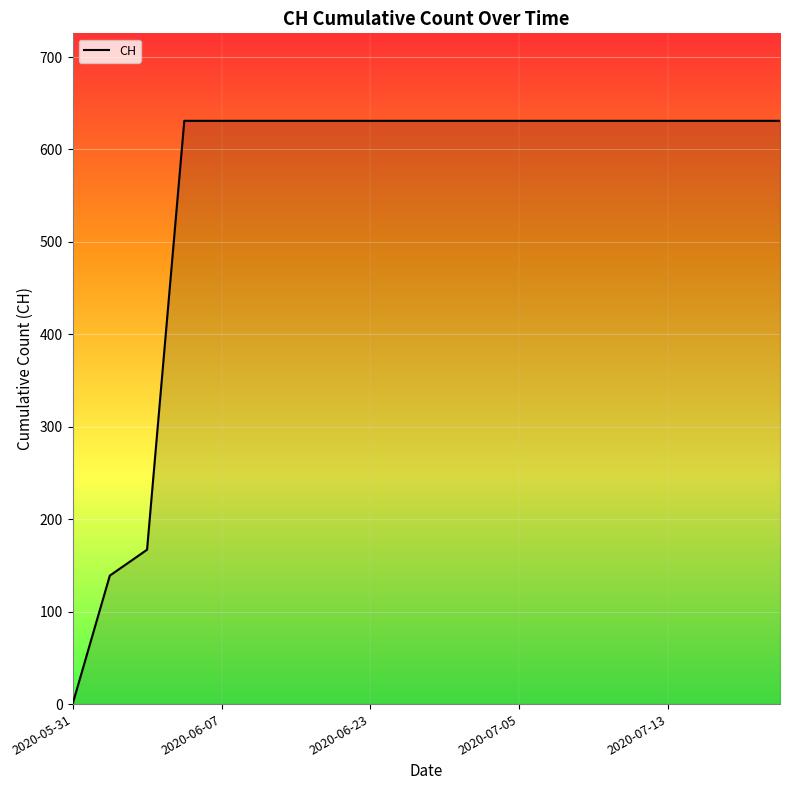

What is the difference between the maximum and minimum values?

631